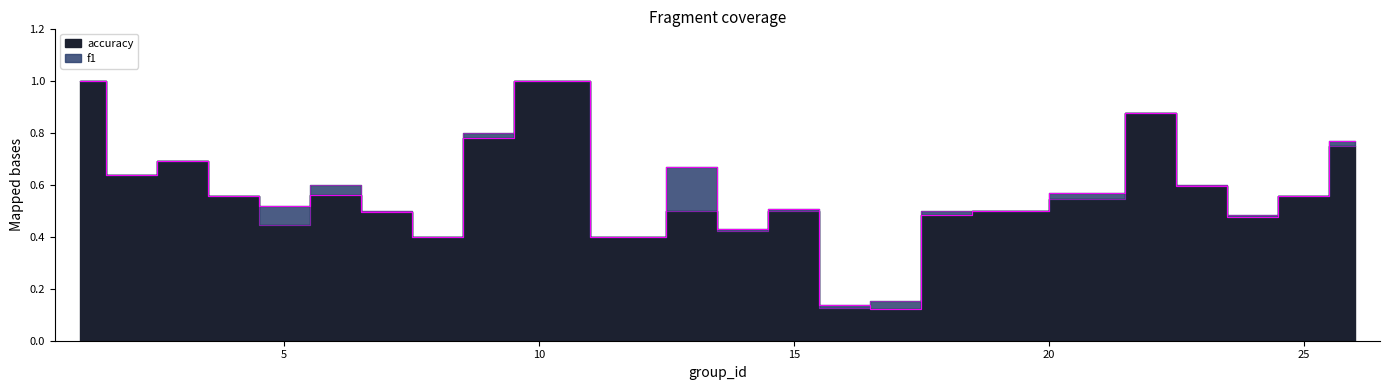

Rank the series by their average value, from lowest to highest.

accuracy, f1